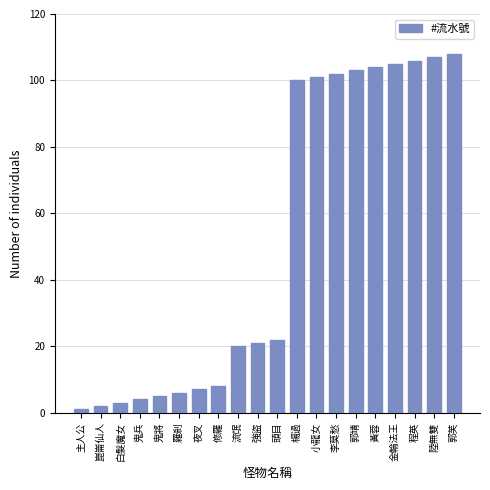

What is the average value?

52